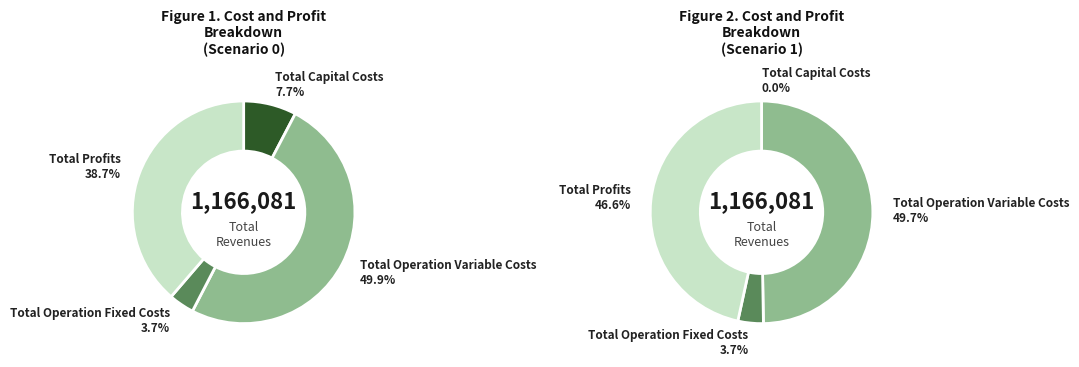

What percentage is the Total Profits slice, to the nearest percent?

39%